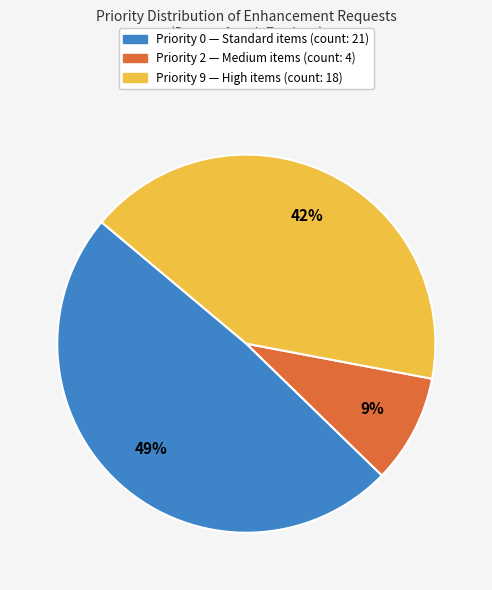

How many slices are in this pie chart?

3